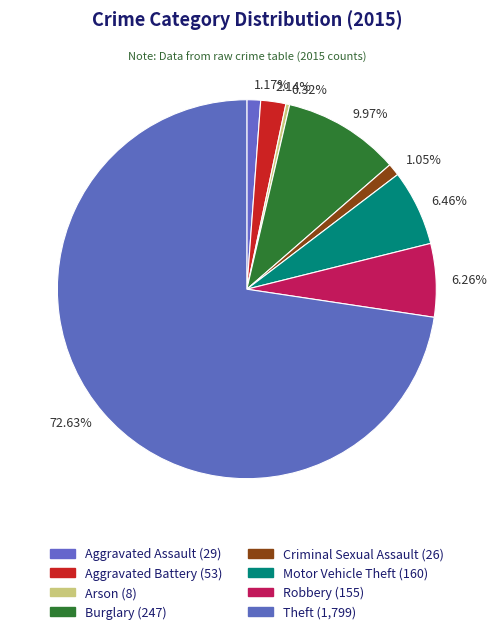

Combined, do Aggravated Assault and Burglary account for over 50%?

No